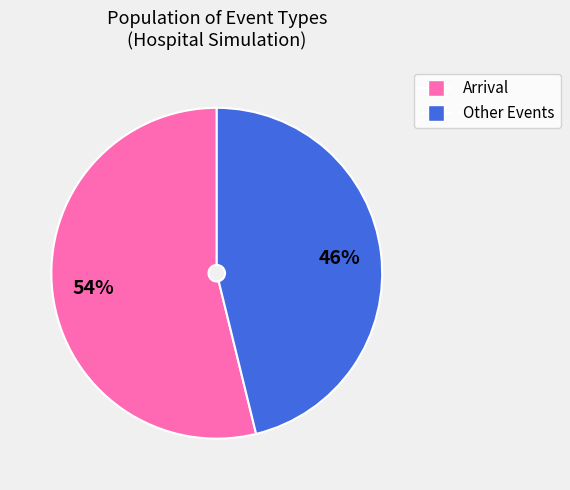

To the nearest percent, what is the average slice percentage?

50%